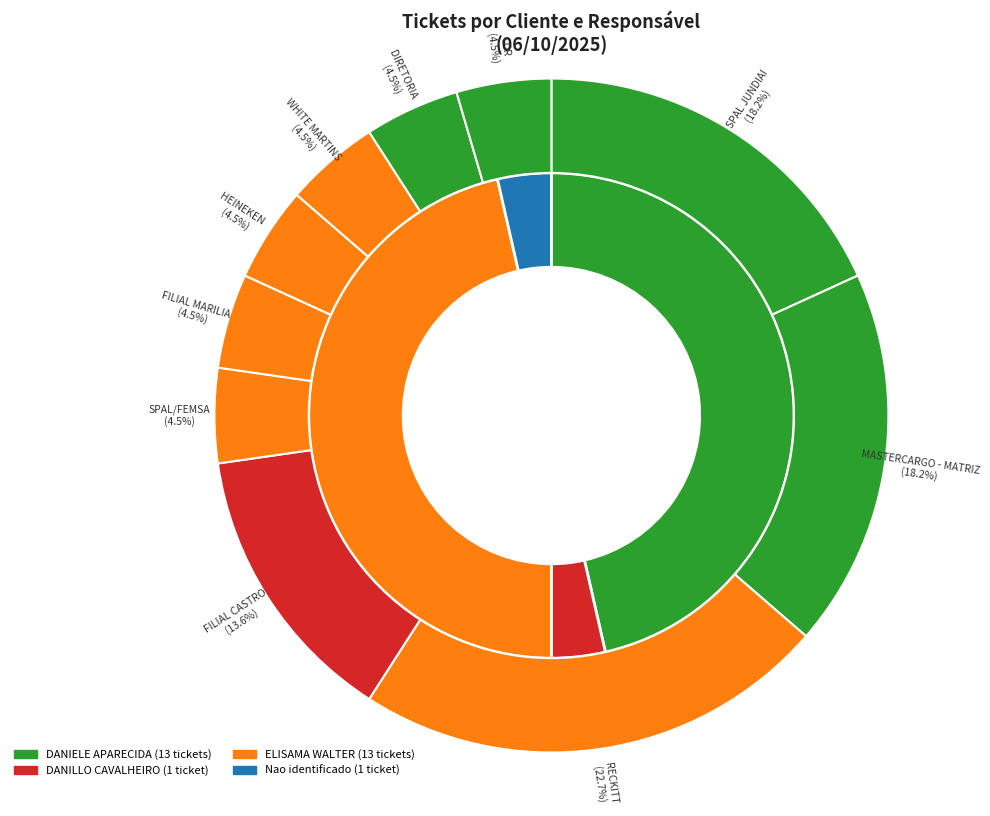

Does 7 represent more than half of the total?

No